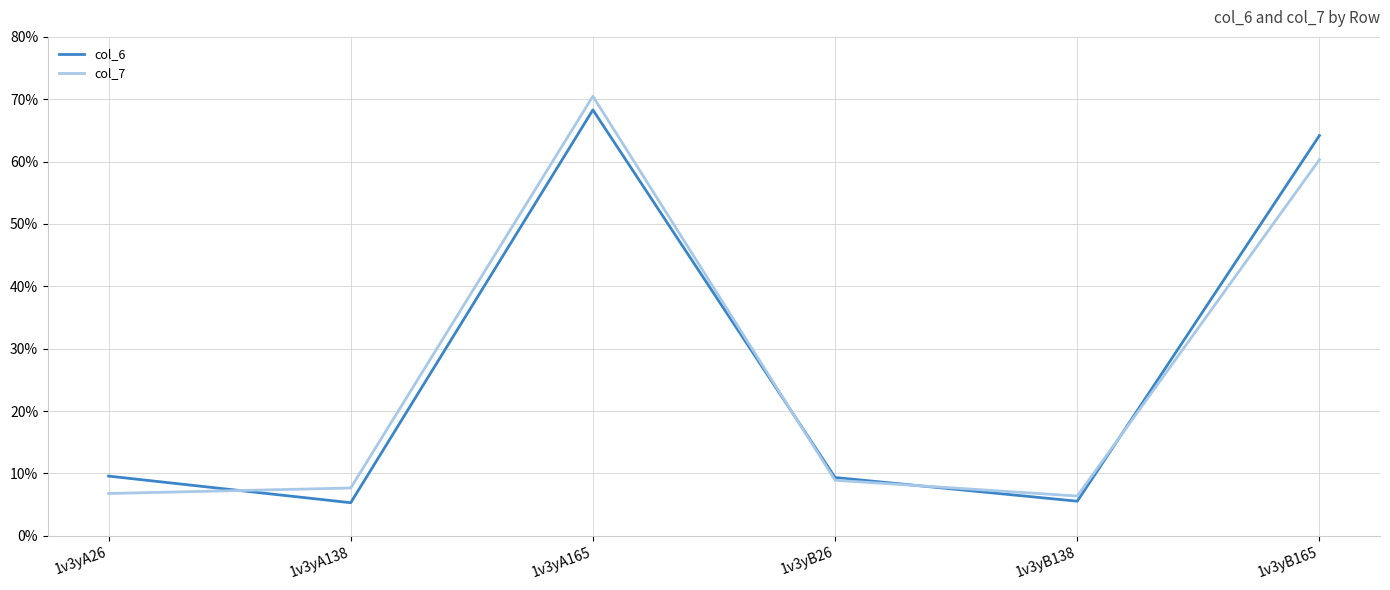

True or false: col_7 has a value of 6.8 at 1v3yA26.

True